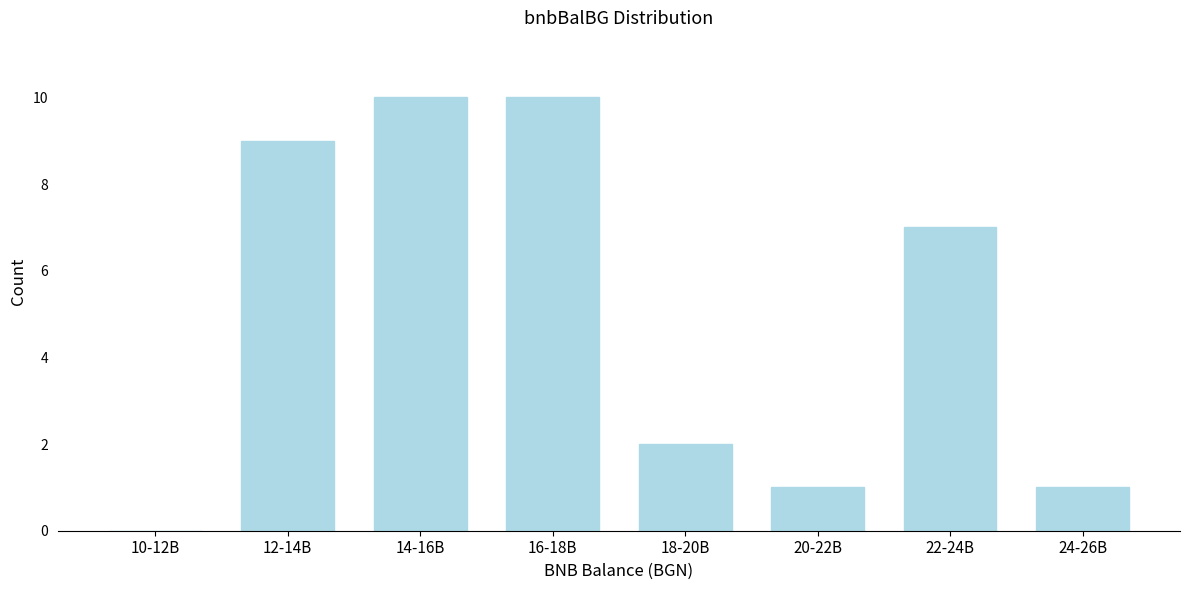

Reading right to left, extract all data points from this chart.

24-26B=1	22-24B=7	20-22B=1	18-20B=2	16-18B=10	14-16B=10	12-14B=9	10-12B=0